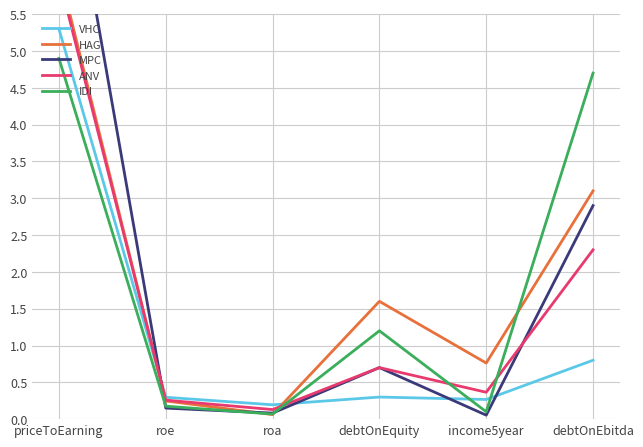

Reading left to right, list all the values displayed in this chart.

VHC: 5.3	0.3	0.2	0.3	0.3	0.8
HAG: 6.1	0.2	0.1	1.6	0.8	3.1
MPC: 8.4	0.1	0.1	0.7	0.1	2.9
ANV: 6.0	0.3	0.1	0.7	0.4	2.3
IDI: 4.9	0.2	0.1	1.2	0.1	4.7